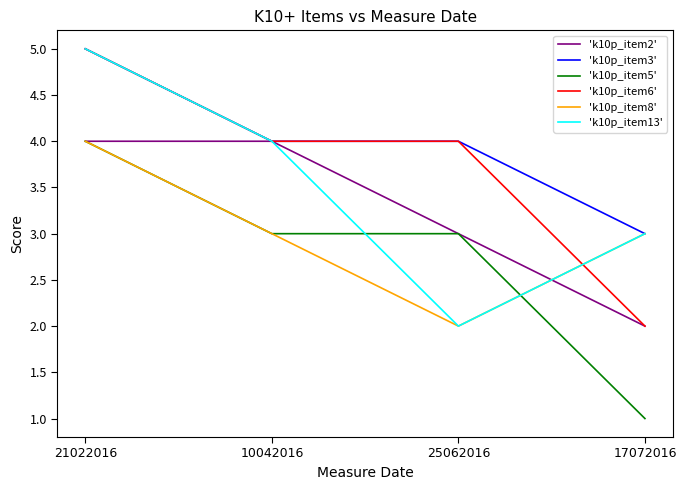

What is the difference between the maximum and minimum values in the 'k10p_item2' series?

2